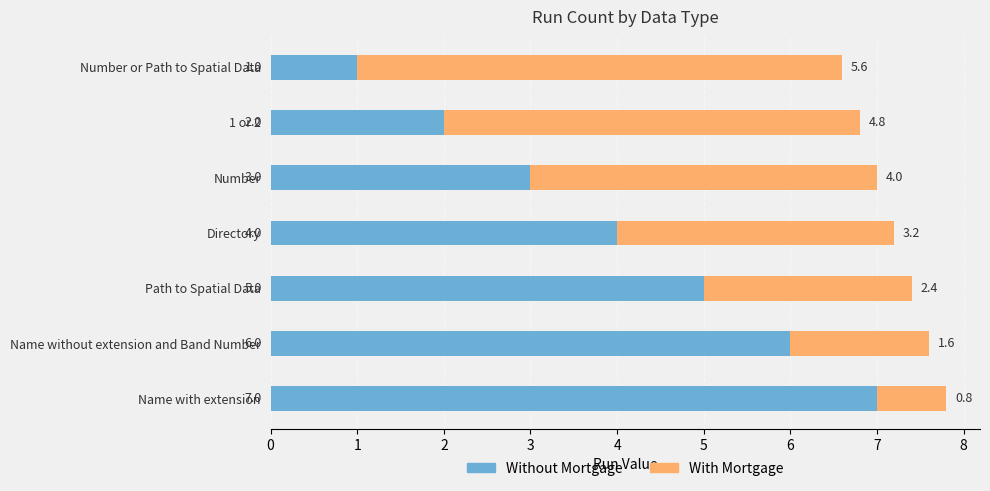

What is the total value across all series at Number or Path to Spatial Data?

6.6